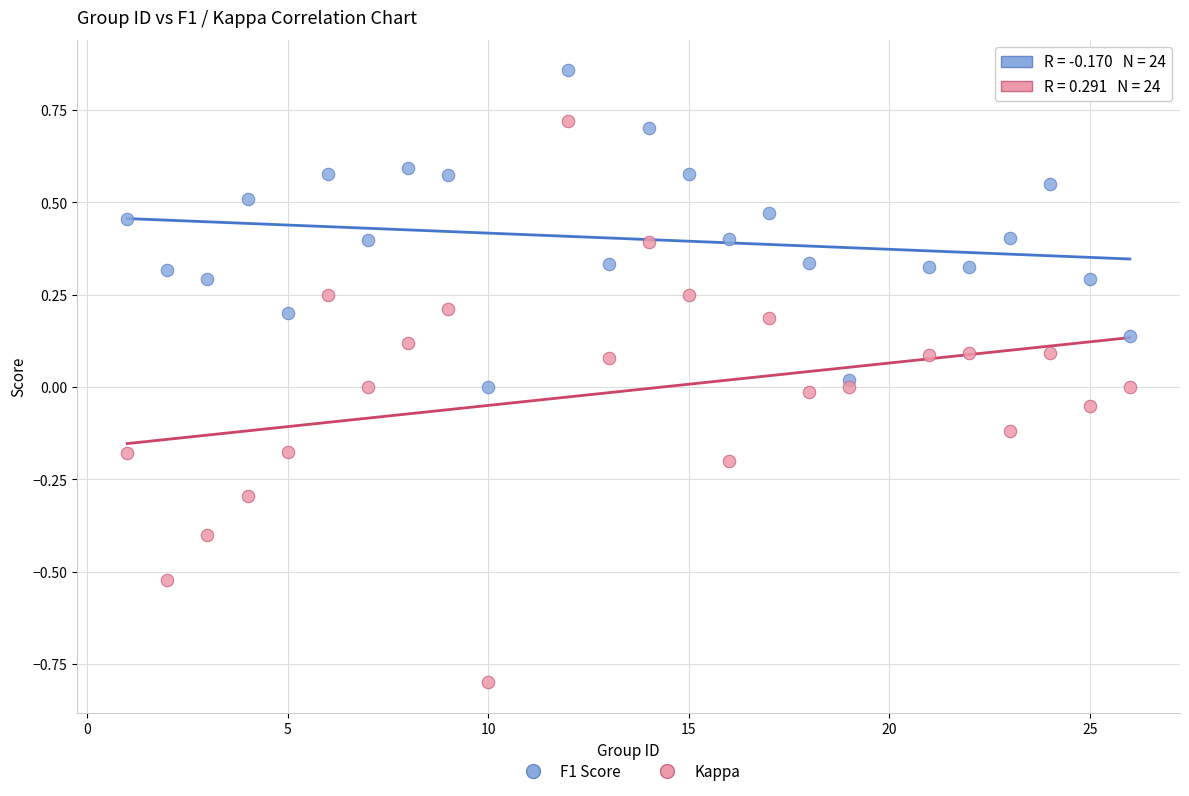

Which series has the widest spread of Y values?

Kappa